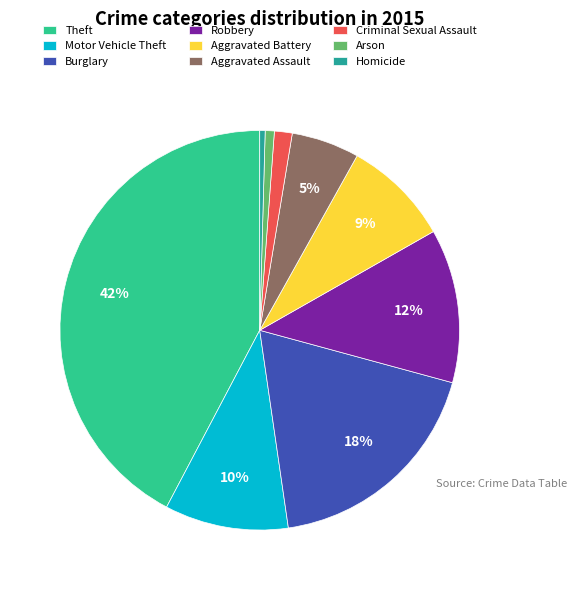

Do Aggravated Battery and Aggravated Assault together represent more than half of the pie?

No